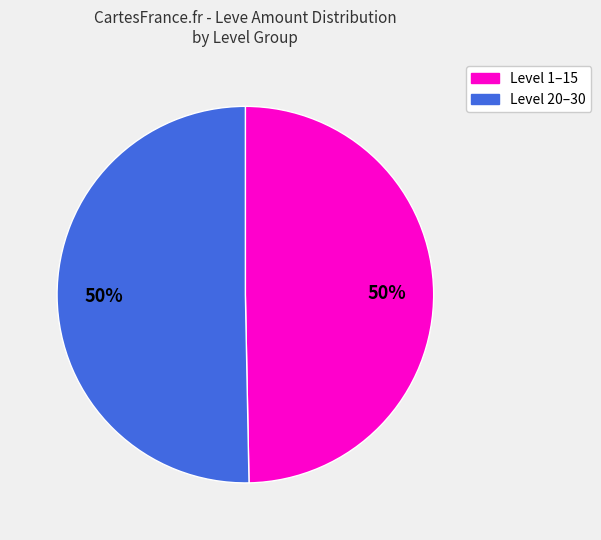

To the nearest percent, what is the average slice percentage?

50%